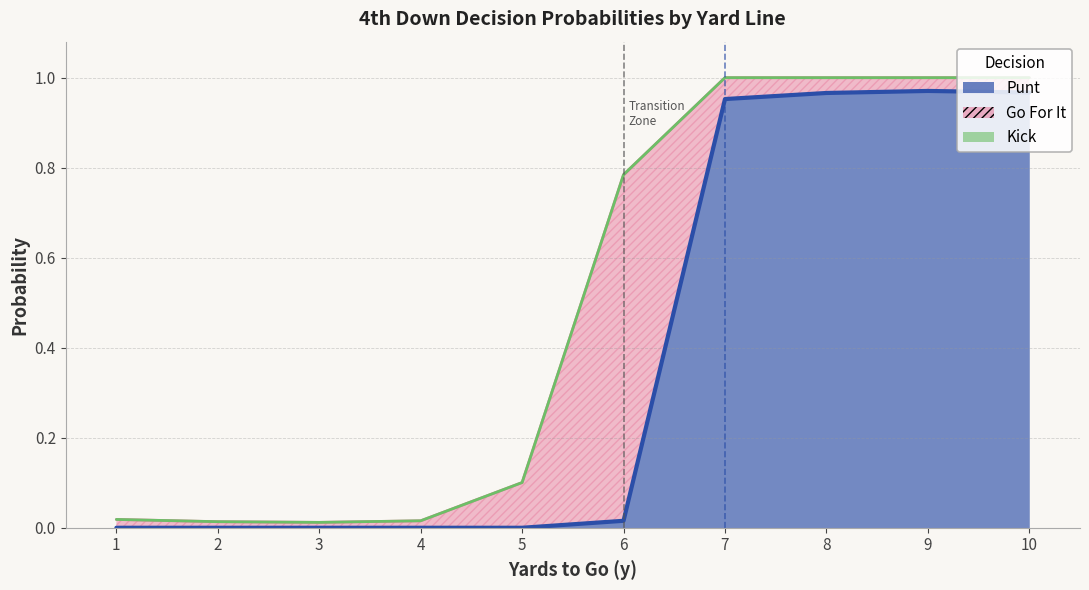

True or false: punt has more than 1 interior local peaks.

False